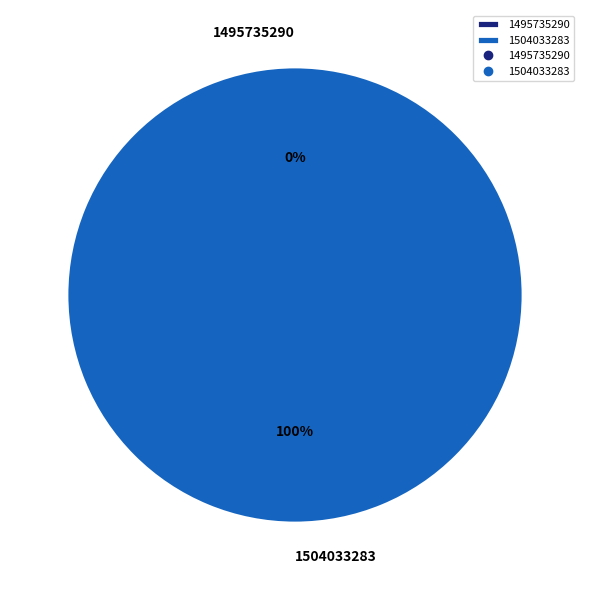

Between 1504033283 and 1495735290, which is larger?

1504033283